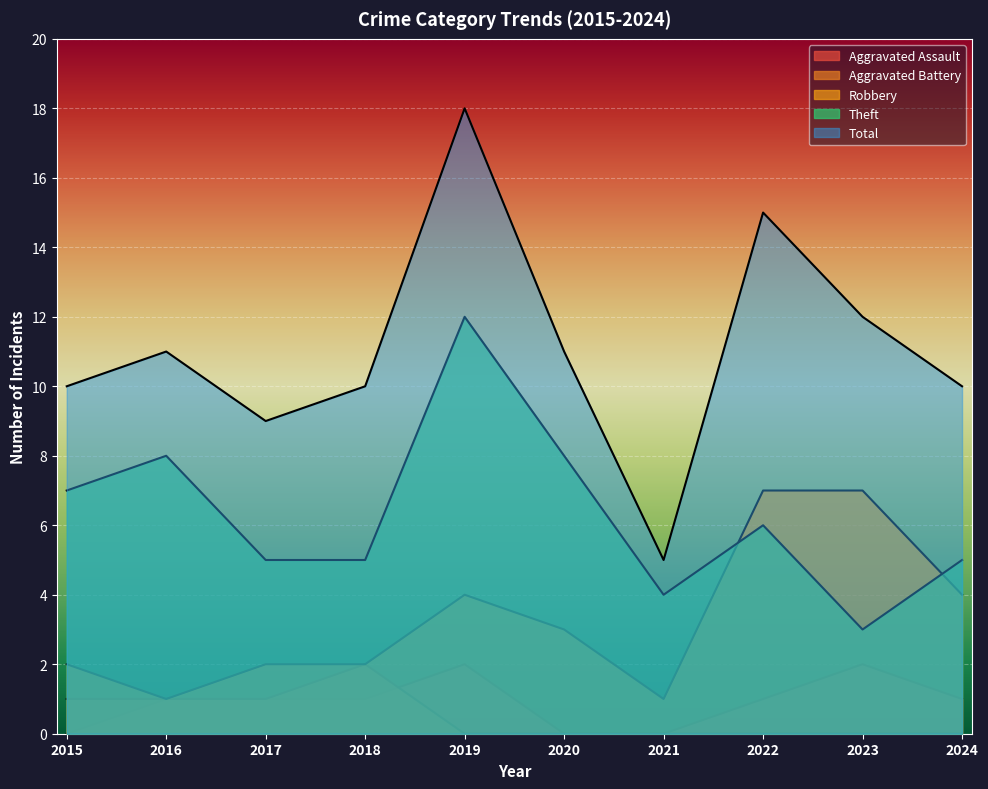

Where is Theft nearest to the value 7?

2015